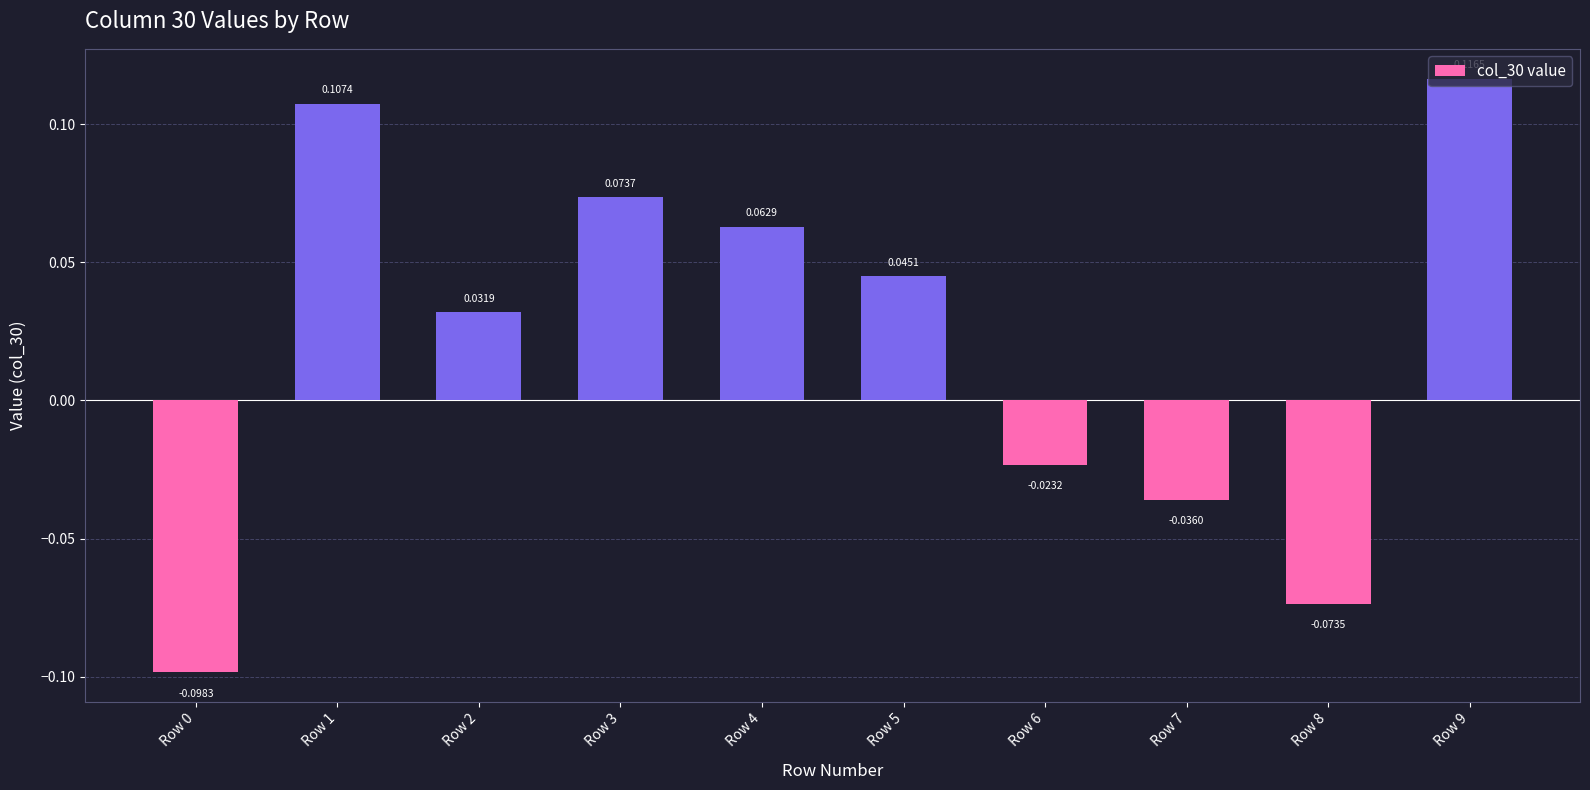

Between Row 3 and Row 6, which is larger?

Row 3